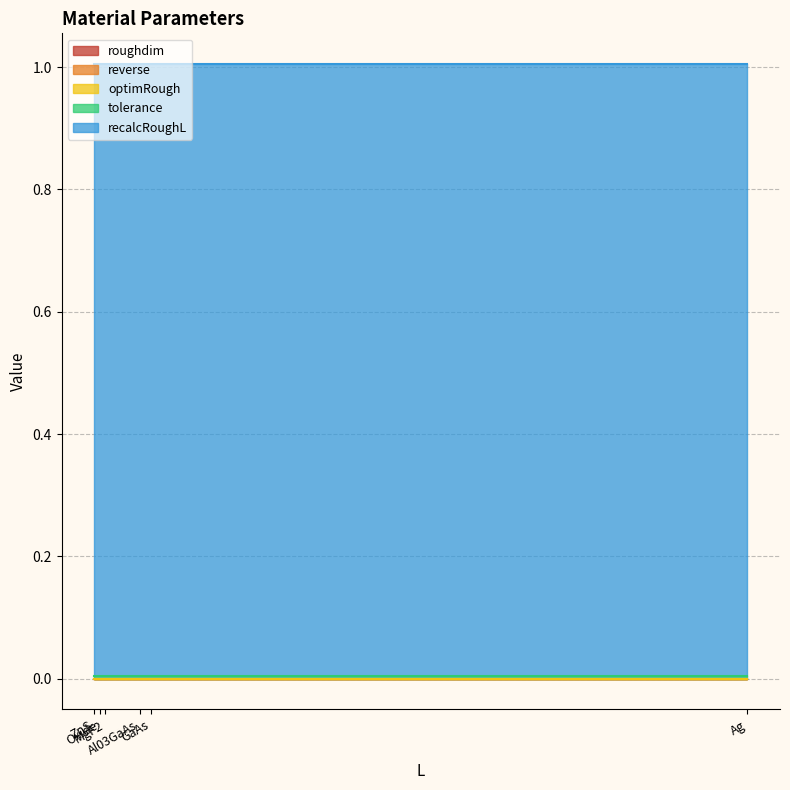

What is the label of the 6th point from the left?

Ag